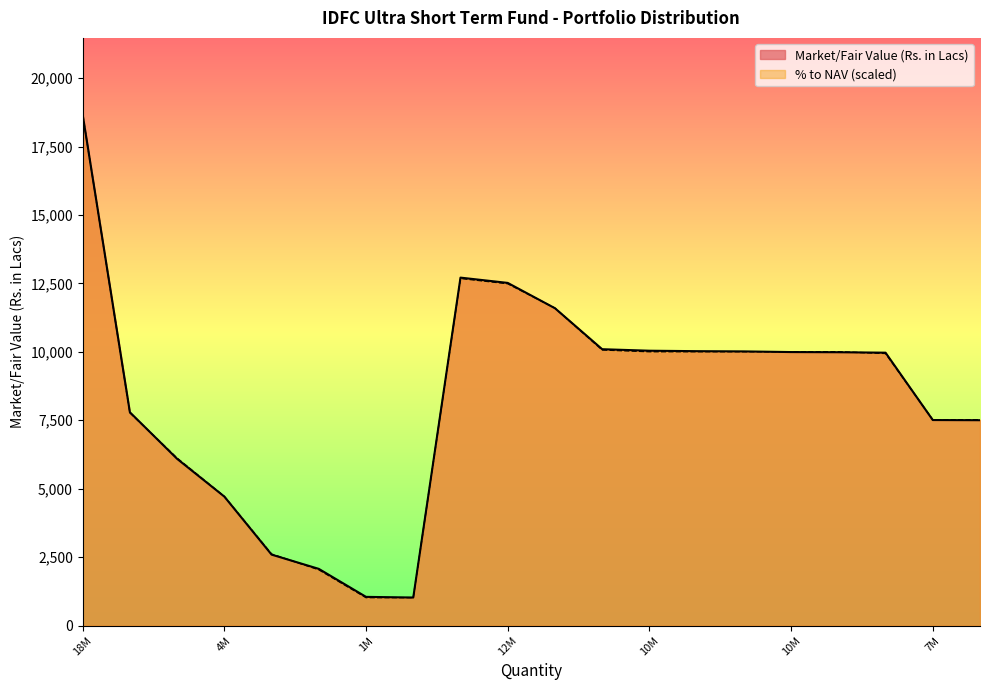

What is the difference between the maximum and second lowest values in the Market/Fair Value (Rs. in Lacs) series?

17620.5